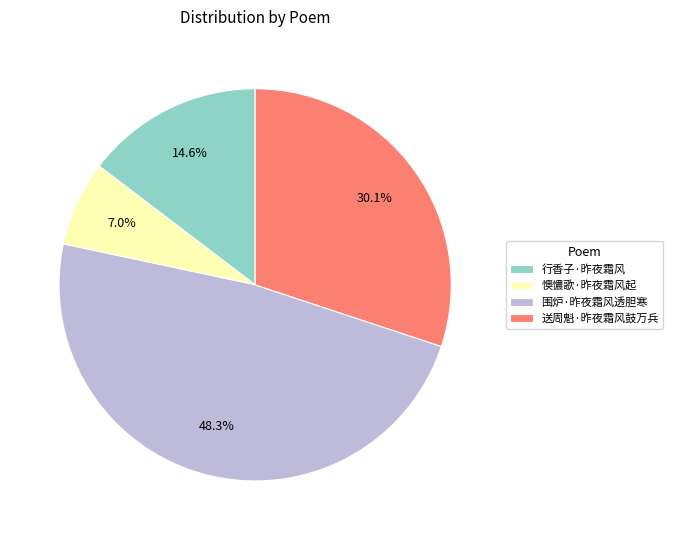

To the nearest percent, what is the difference between the largest and smallest slice percentages?

41%